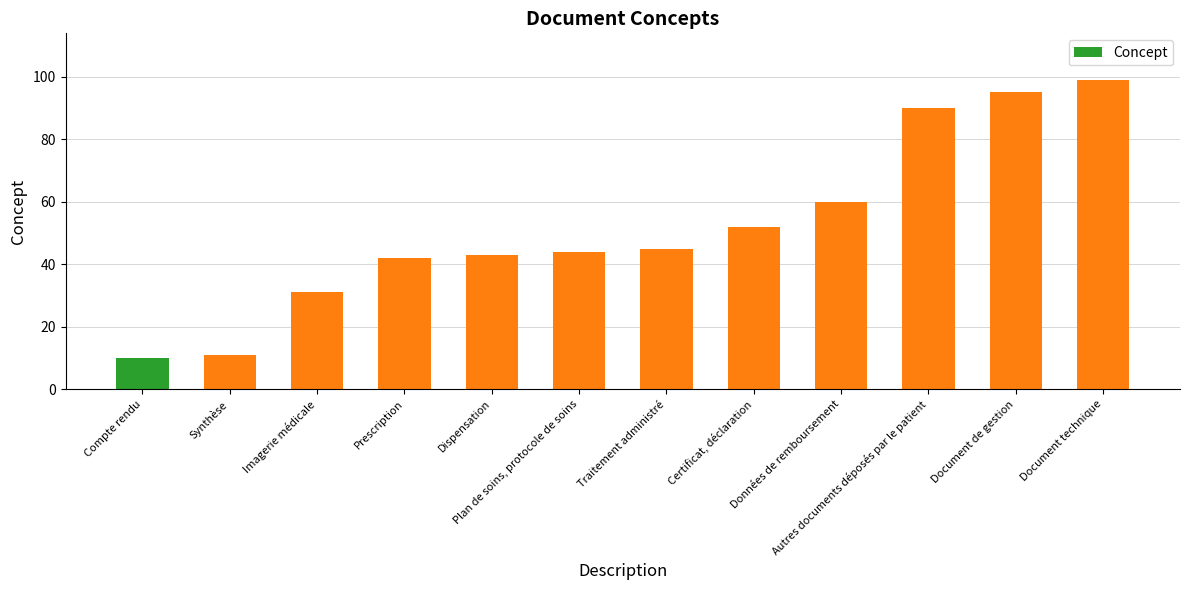

Rank the categories by value from highest to lowest.

Document technique, Document de gestion, Autres documents déposés par le patient, Données de remboursement, Certificat, déclaration, Traitement administré, Plan de soins, protocole de soins, Dispensation, Prescription, Imagerie médicale, Synthèse, Compte rendu